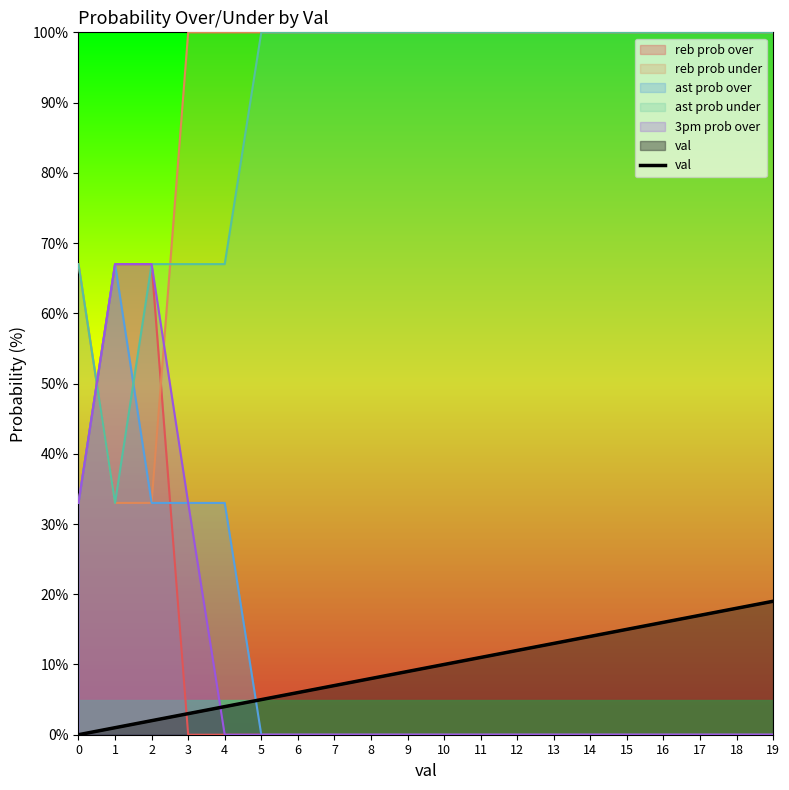

List the labels in order of value, smallest first.

0, 1, 2, 3, 4, 5, 6, 7, 8, 9, 10, 11, 12, 13, 14, 15, 16, 17, 18, 19